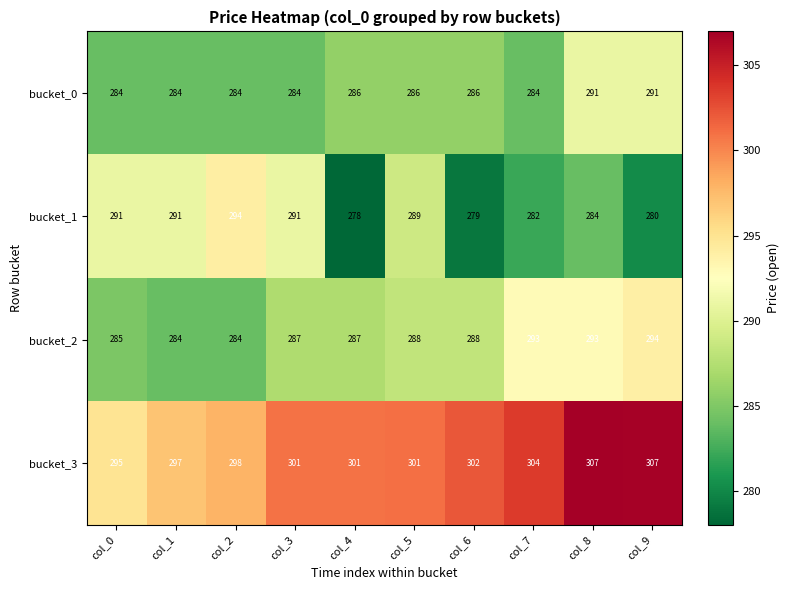

Where does the bucket_1 series first go above 289?

col_0